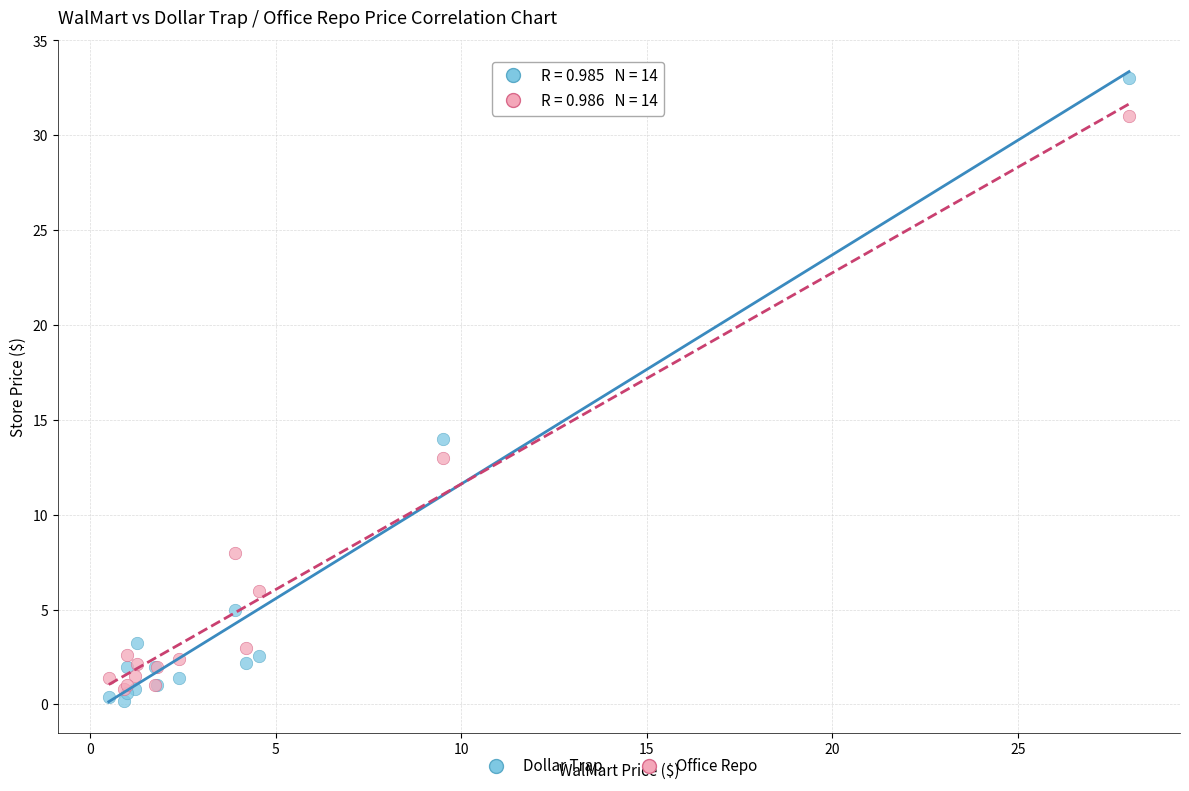

Which series contains the lowest Y value?

Dollar Trap